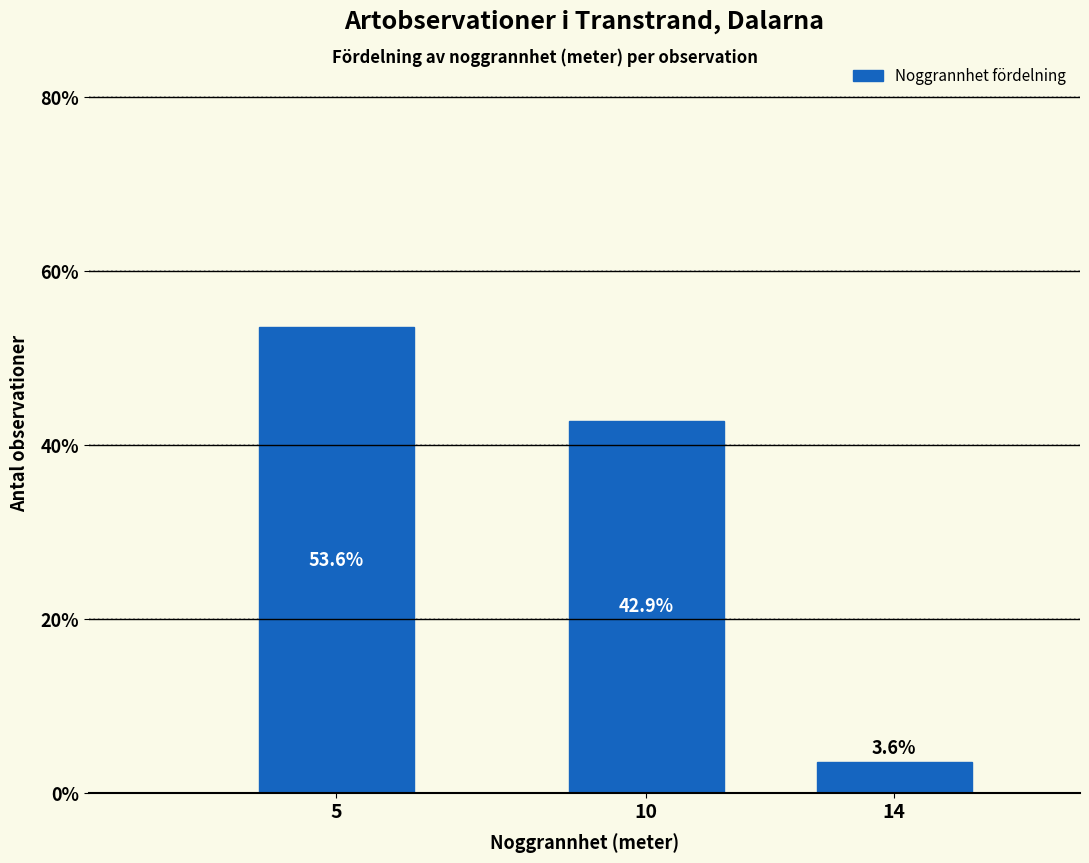

Reading left to right, what are all the values shown in this chart?

53.6	42.9	3.6